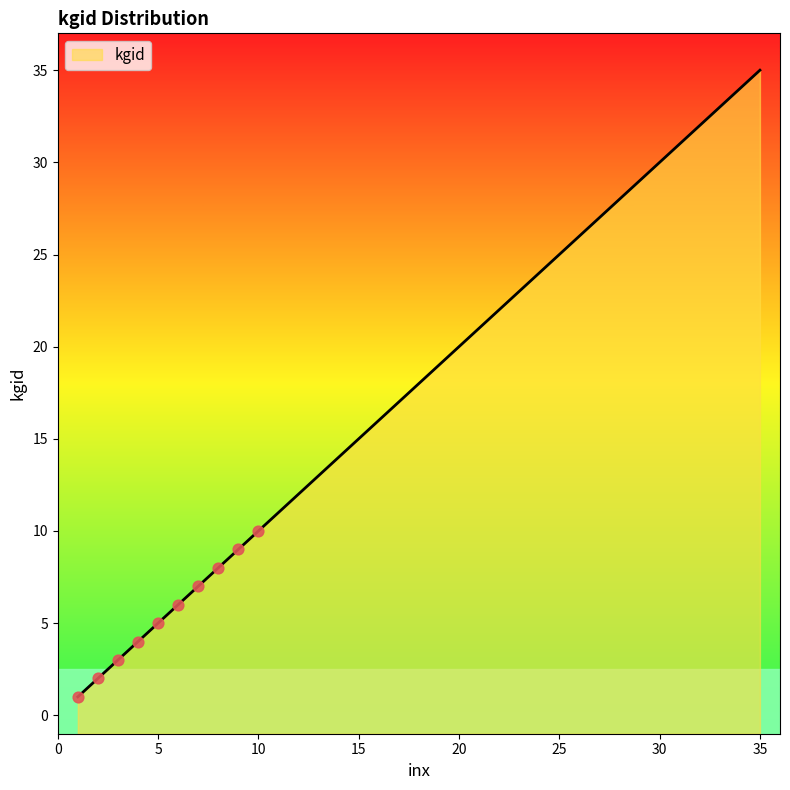

What is the change in value from 8 to 25?

+17